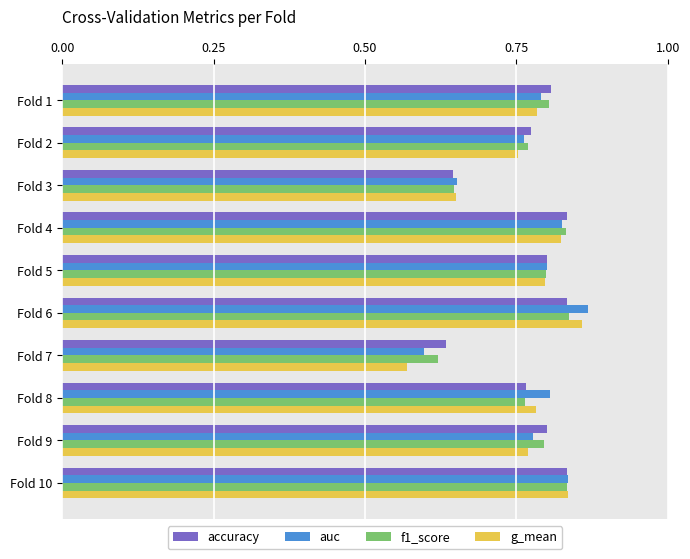

The value of f1_score at Fold 8 is 0.8. True or false?

True